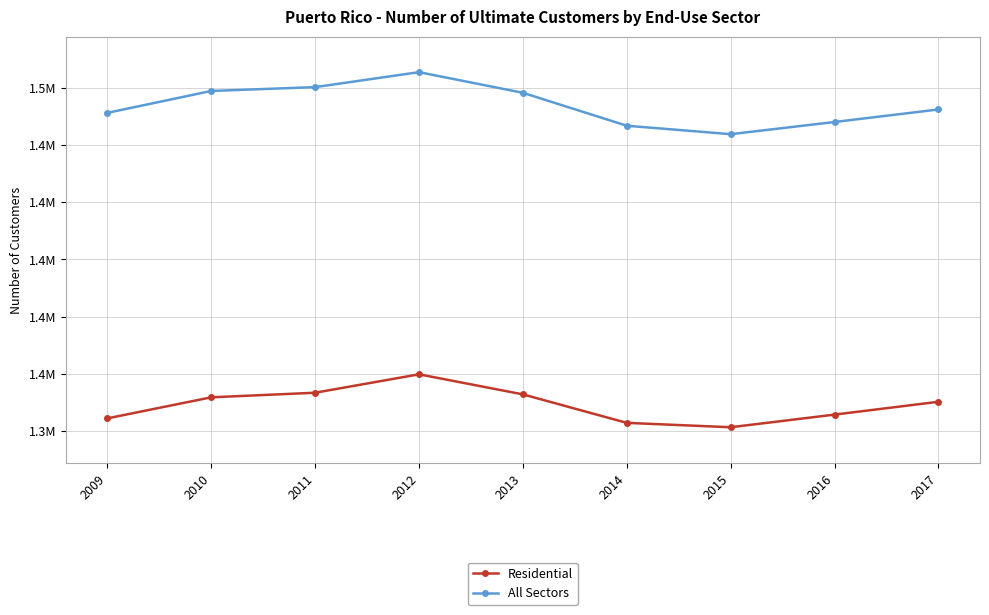

Does the chart have visible grid lines?

Yes